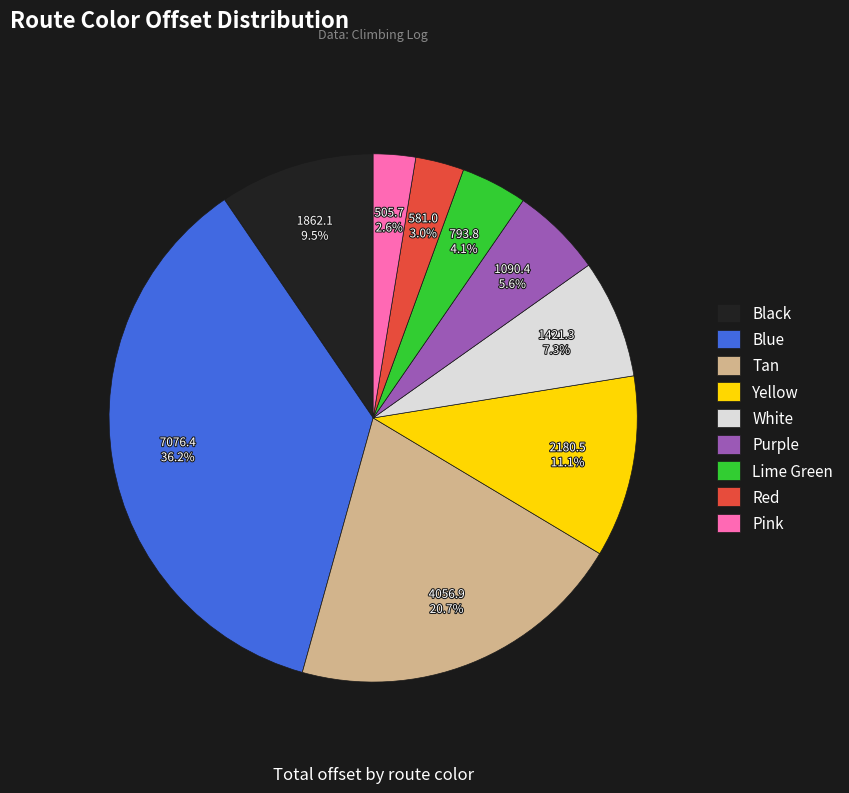

Is it true that Purple is 6% of the pie?

True